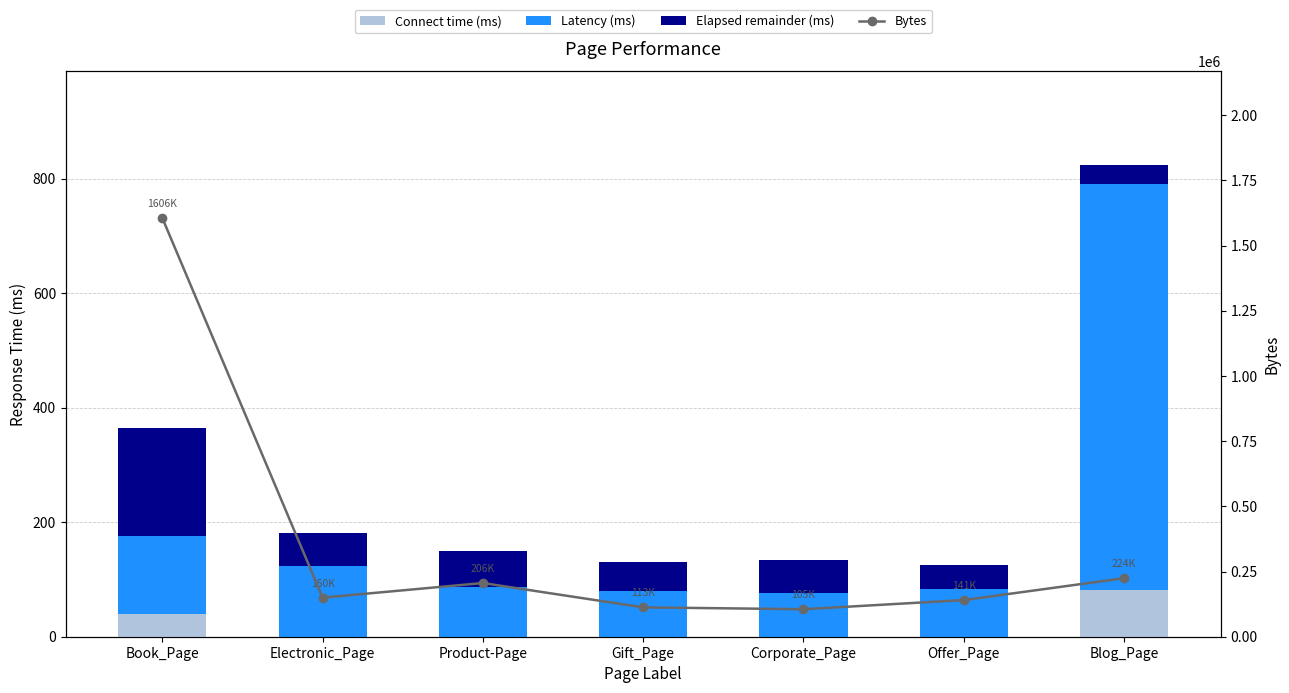

What is the maximum value shown in the chart?

1605648